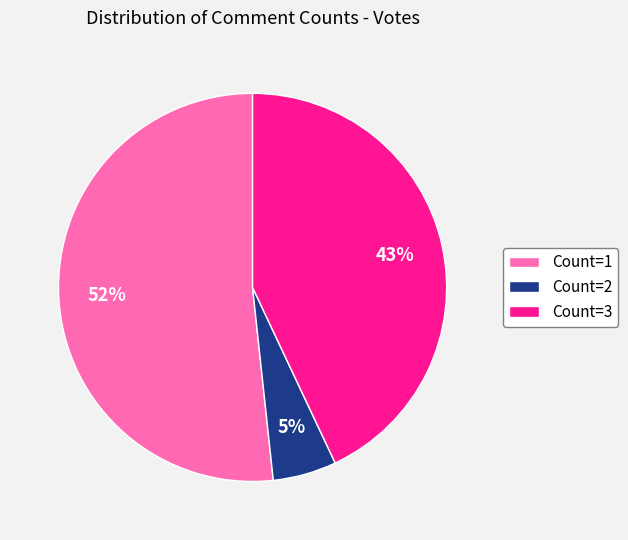

Does Count=1 account for over 50% of the chart?

Yes